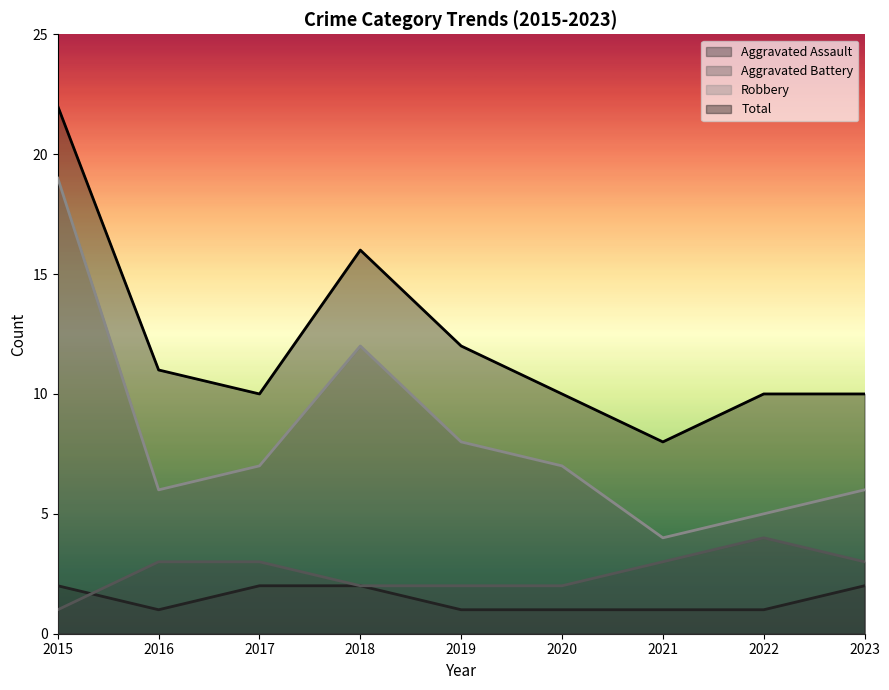

The Aggravated Assault series shows 1 at 2023. True or false?

False